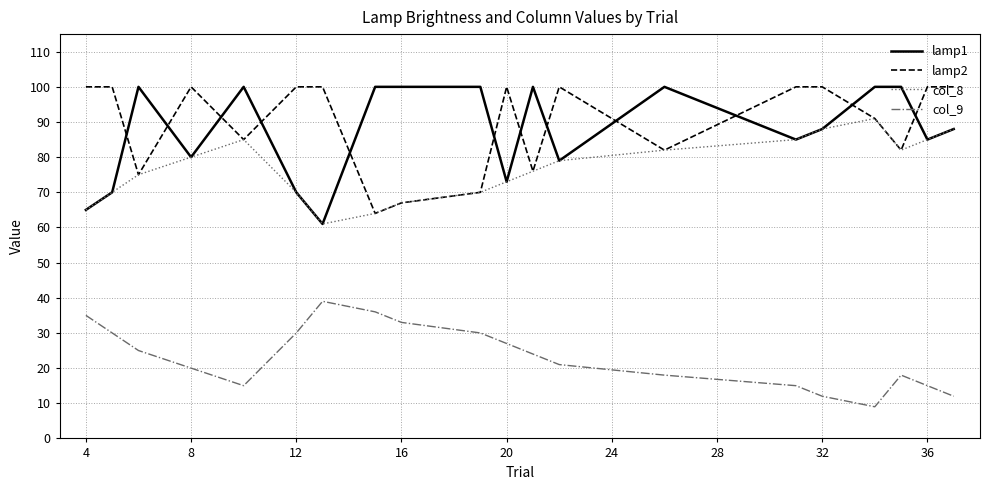

How many lines are shown in the chart?

4